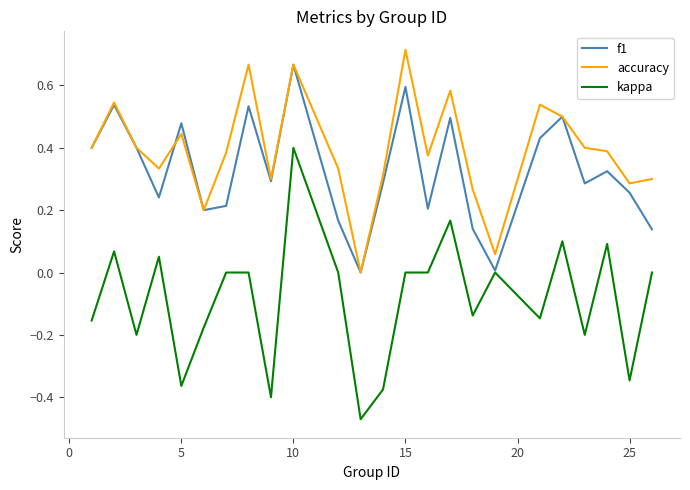

Which series has the largest total across all categories?

accuracy